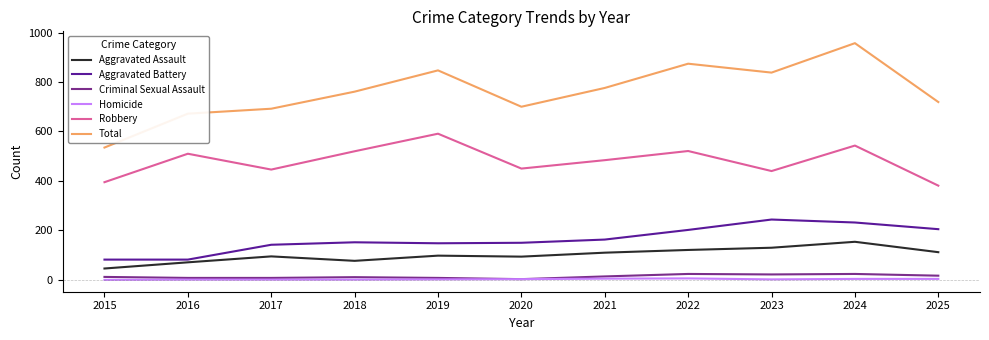

Which series has the largest range (max minus min)?

Total